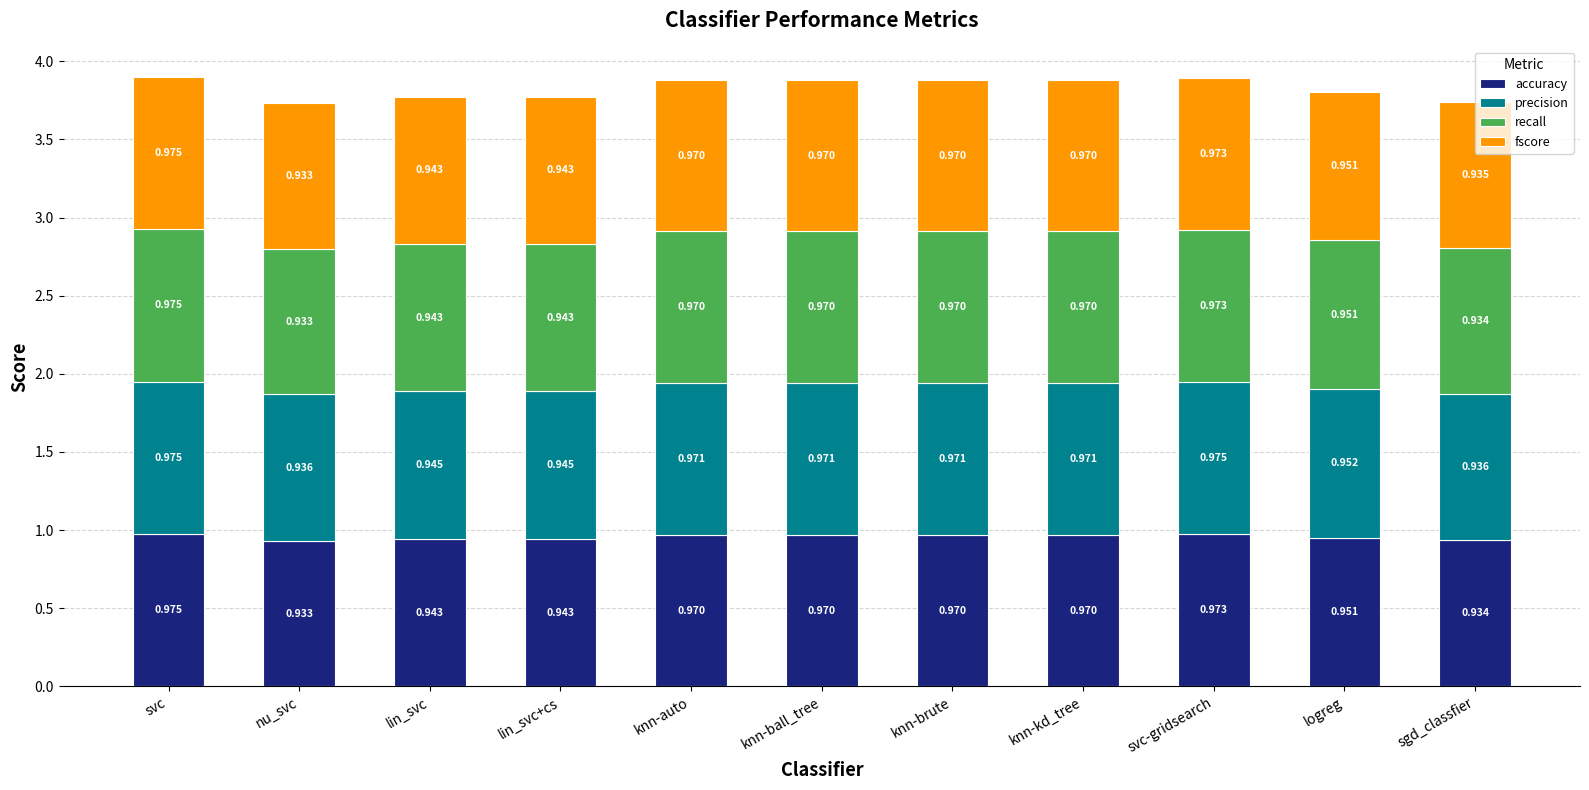

Which category has the highest value in the accuracy series?

svc